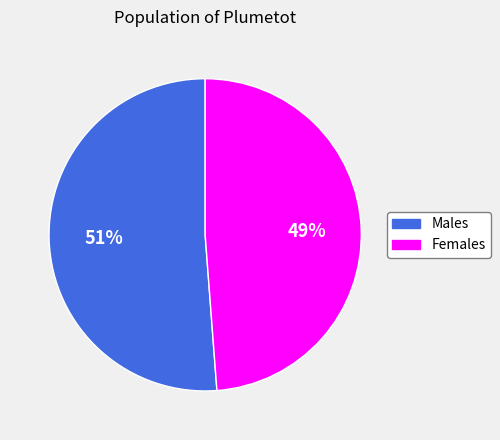

Which slice is the smallest?

Females